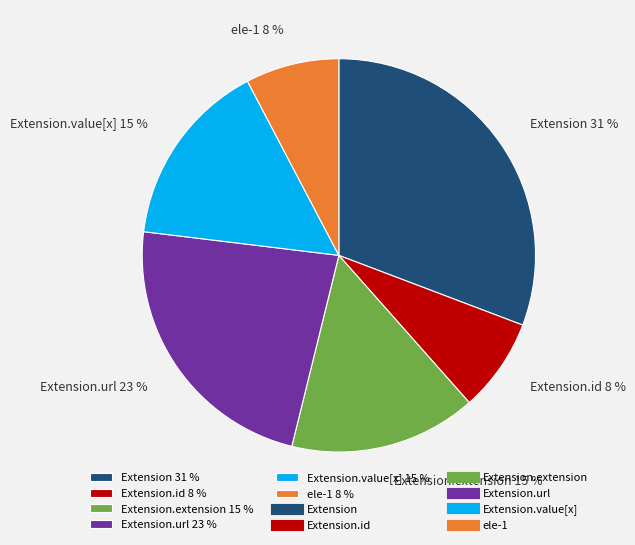

How many slices are in this pie chart?

6